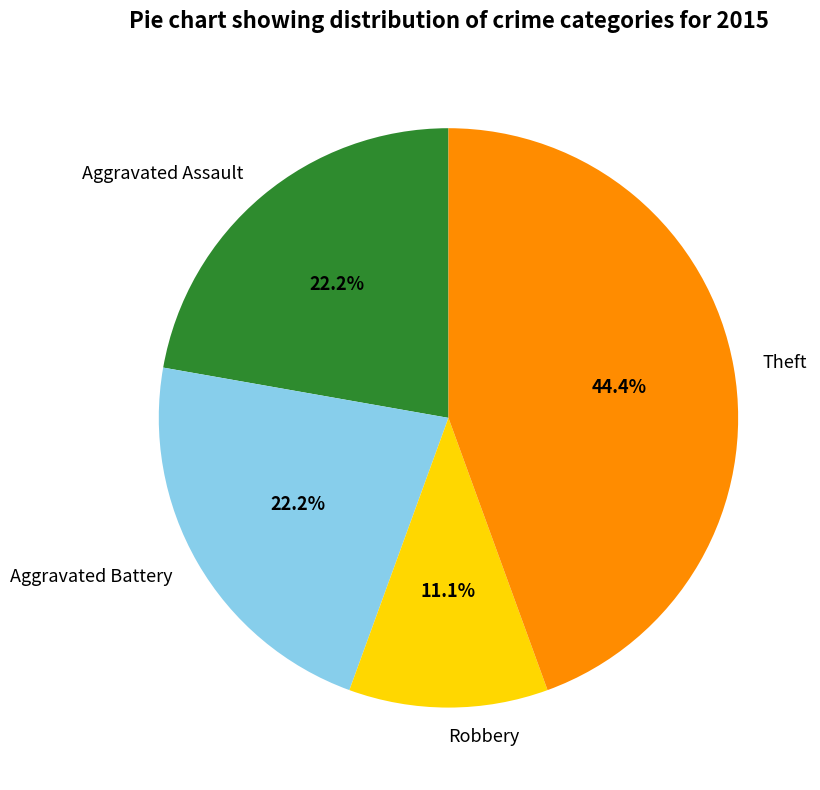

How many slices are in this pie chart?

4